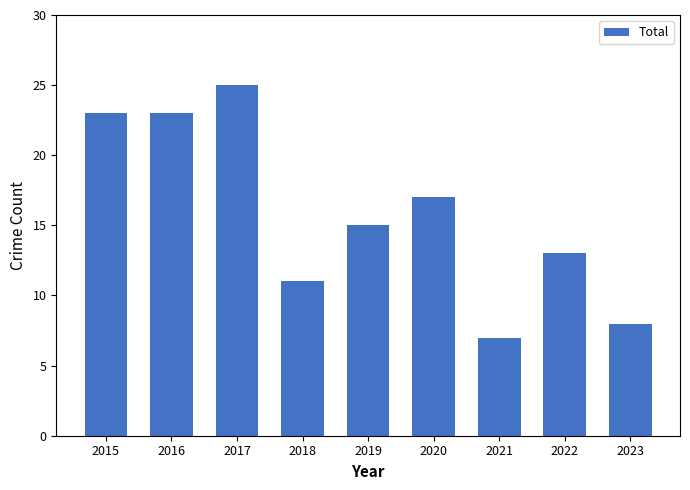

Read the value at 2016, to the nearest 5.

25